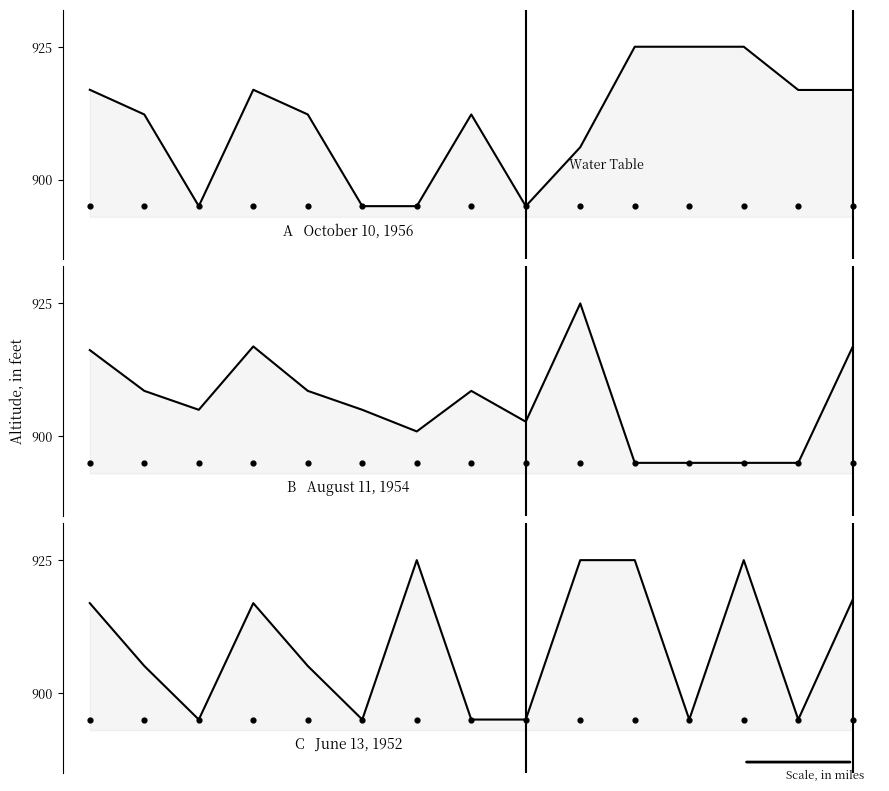

Which series reaches the maximum Y coordinate?

col_10